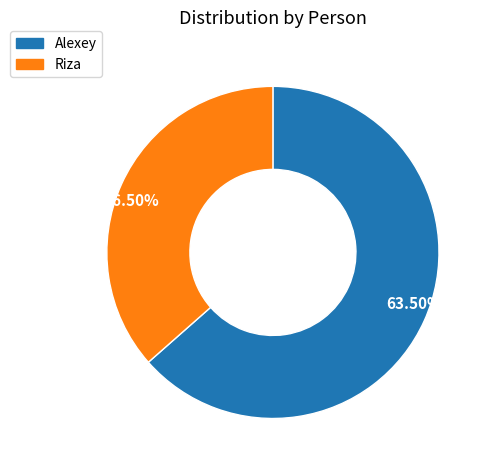

Is there a majority slice in this chart?

Yes